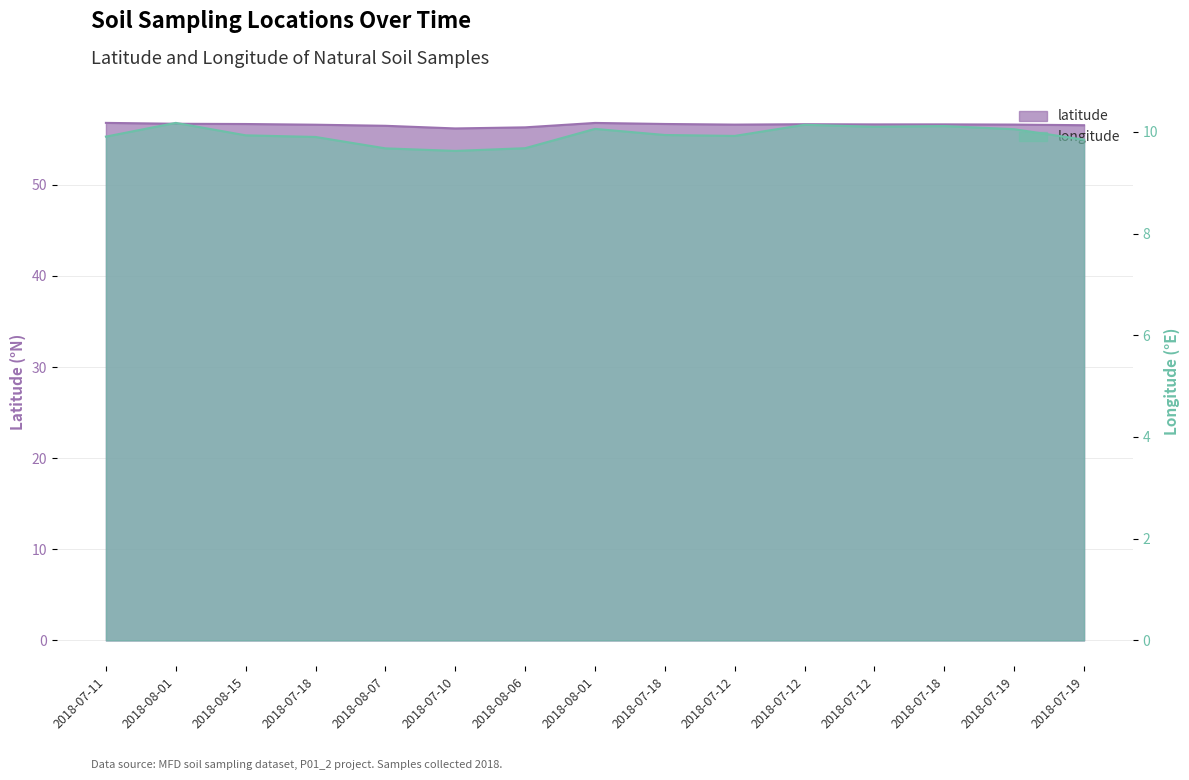

Where is longitude nearest to the value 9?

2018-07-10